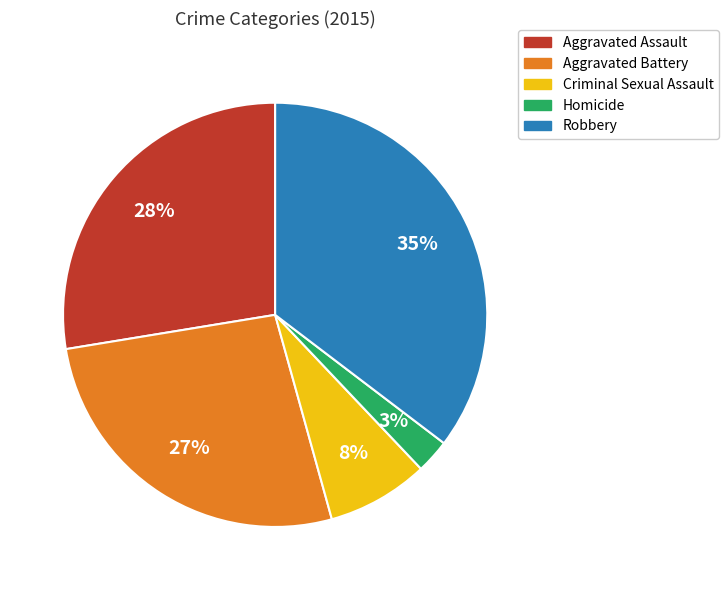

The Criminal Sexual Assault slice represents 8% of the pie. True or false?

True